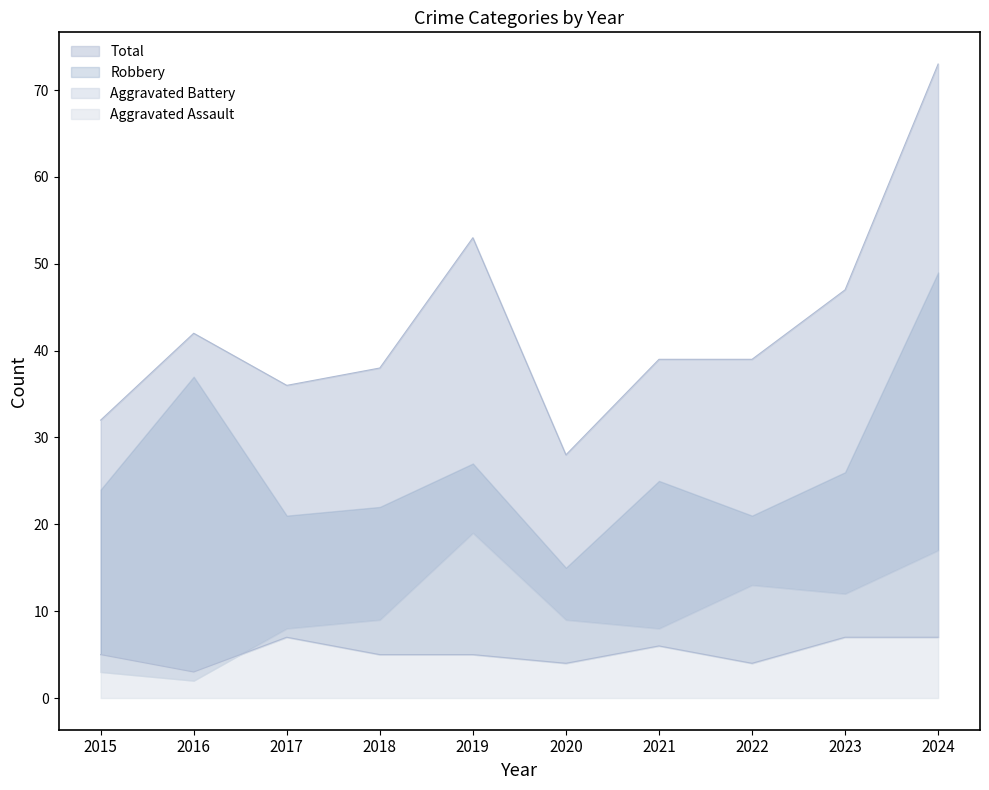

At how many categories does at least one series exceed 24?

10